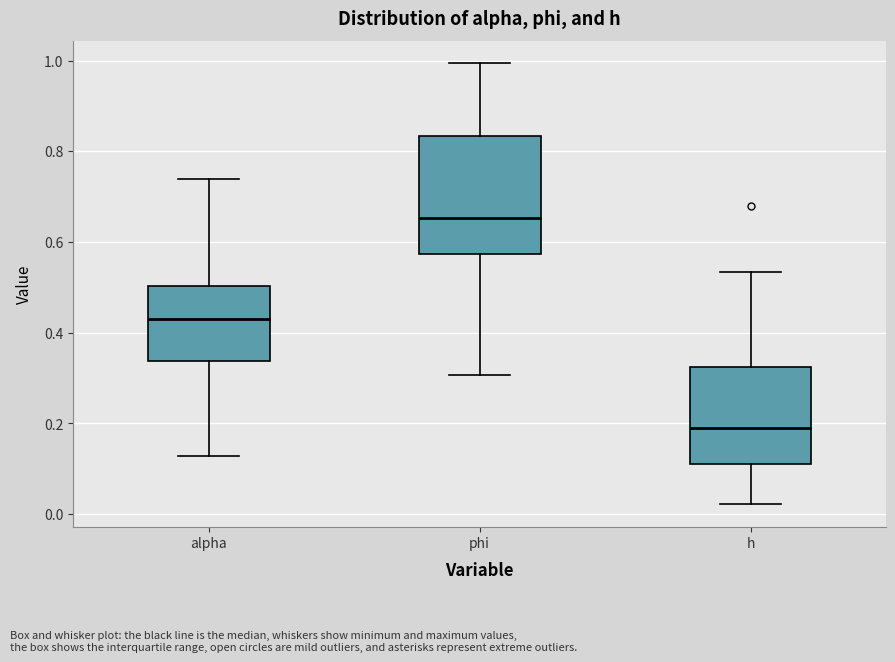

Reading left to right, transcribe this box plot: for each box, give where its median line is, the range the box spans, and where its two whiskers end, as read against the y-axis. The values are not printed on the chart, so give them approximately, as read against the axis.

alpha: median 0.42, box 0.34 to 0.50, whiskers 0.12 to 0.74
phi: median 0.66, box 0.58 to 0.84, whiskers 0.30 to 1.00
h: median 0.20, box 0.12 to 0.32, whiskers 0.02 to 0.54